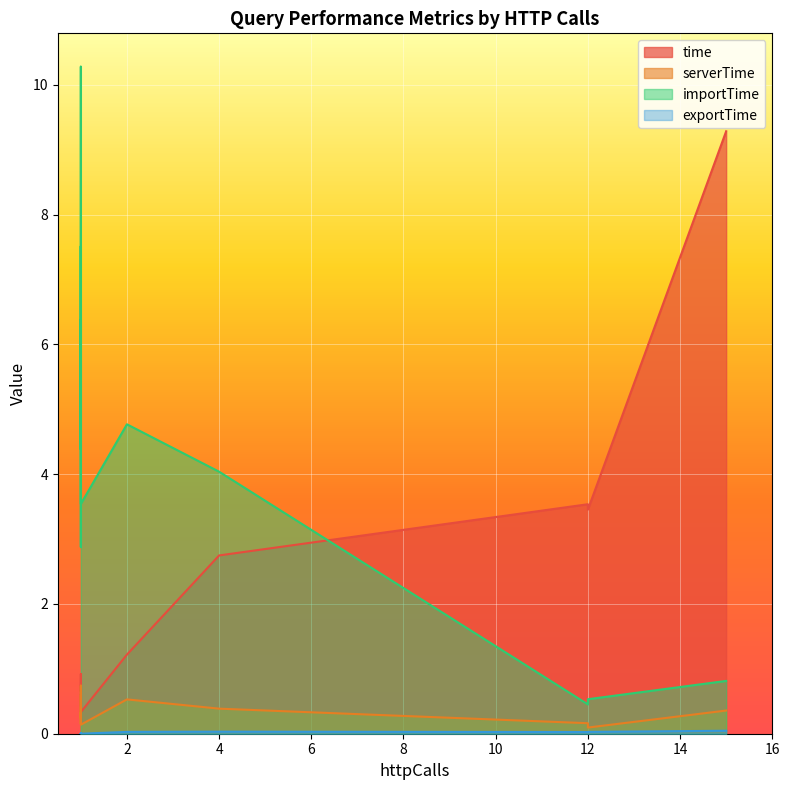

Does the chart display data point markers on the line(s)?

No